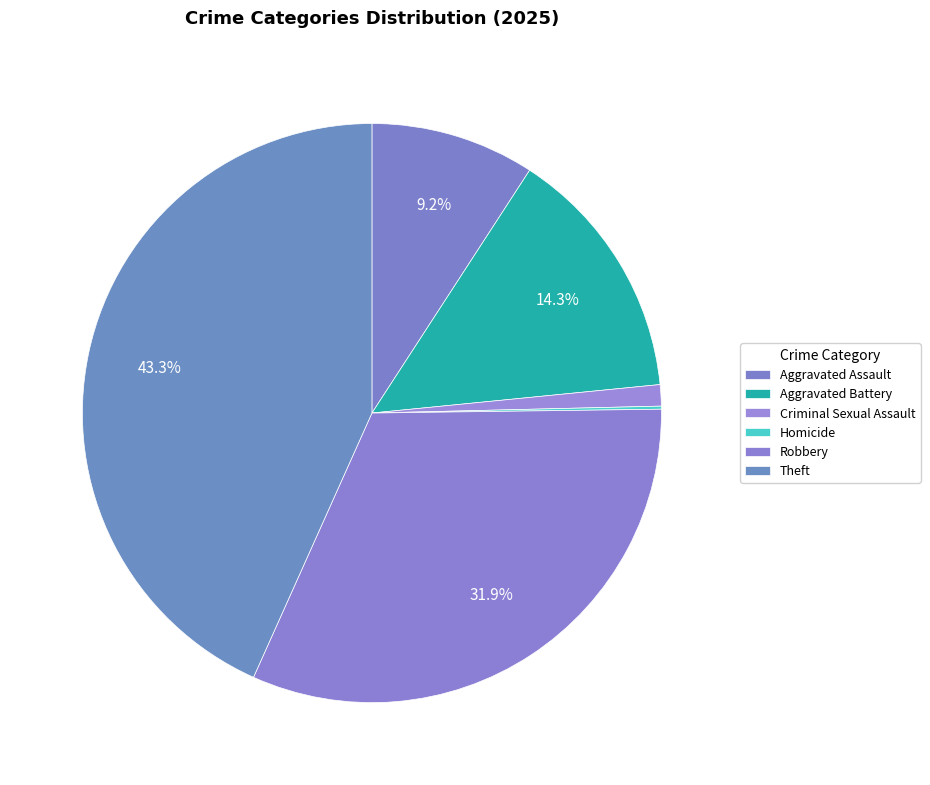

To the nearest percent, what is the difference between the Robbery and Aggravated Assault slice percentages?

23%